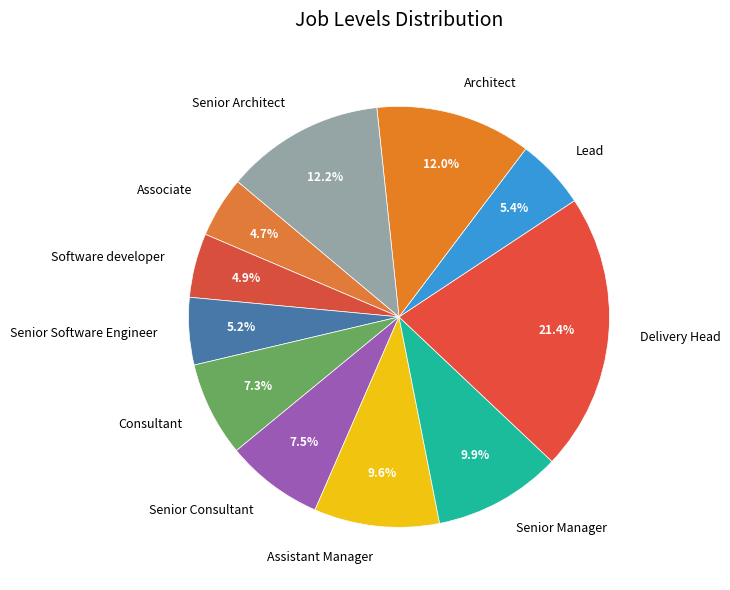

What percentage do Senior Manager and Lead together represent?

15.3%